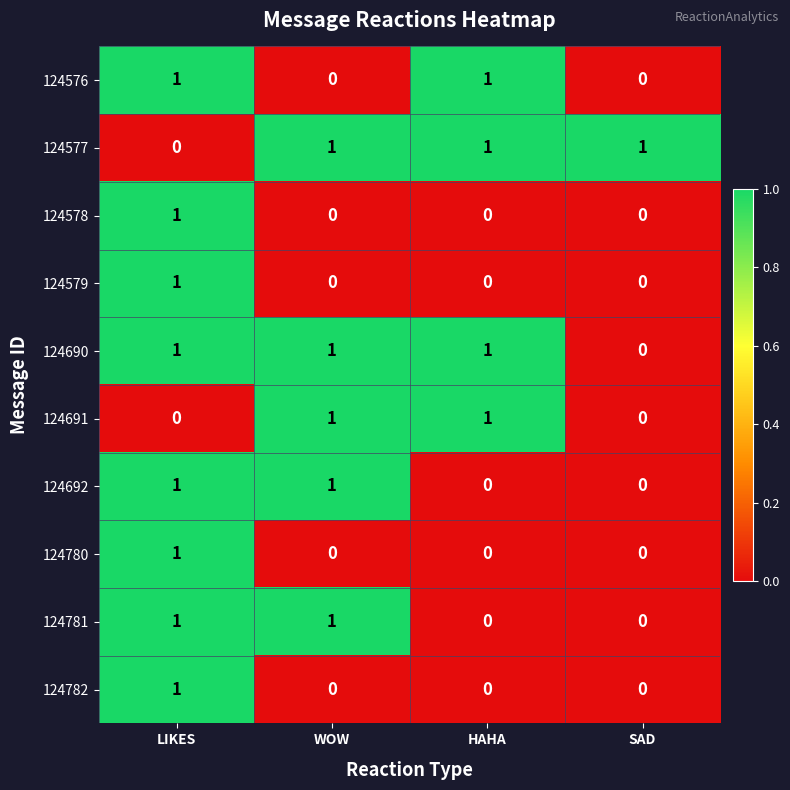

Count the 124782 values in the range 0 to 1.

4